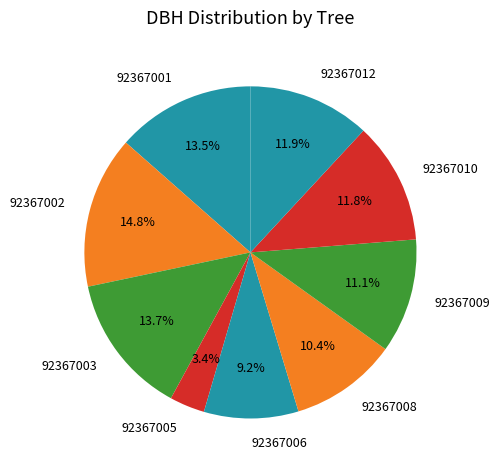

True or false: 92367001 accounts for 22% of the total.

False